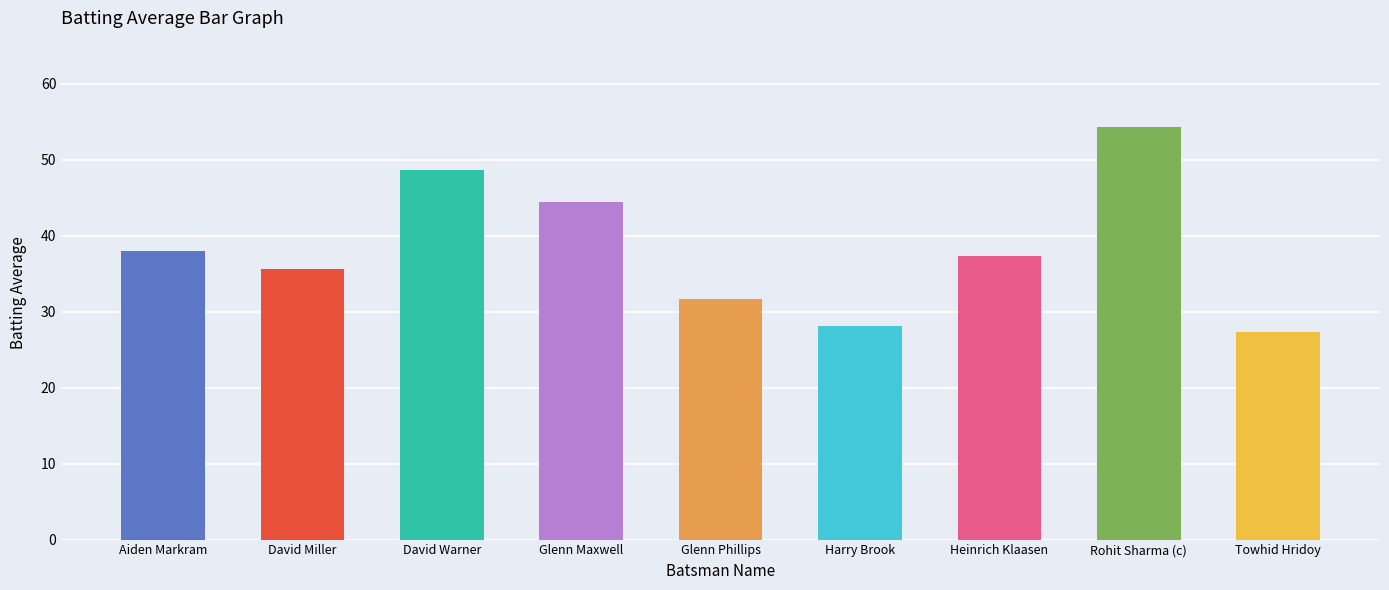

What is the label of the 2nd bar from the right?

Rohit Sharma (c)